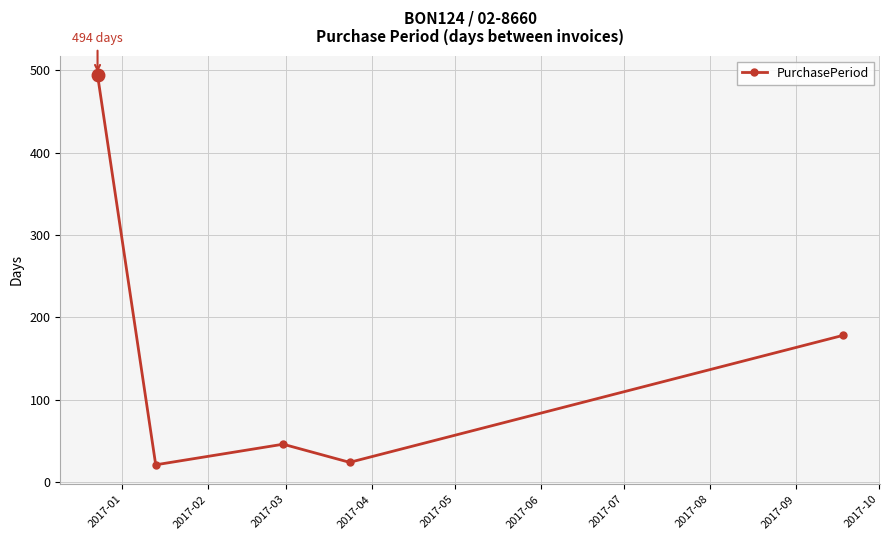

What is the value of the 2nd point from the left?

21